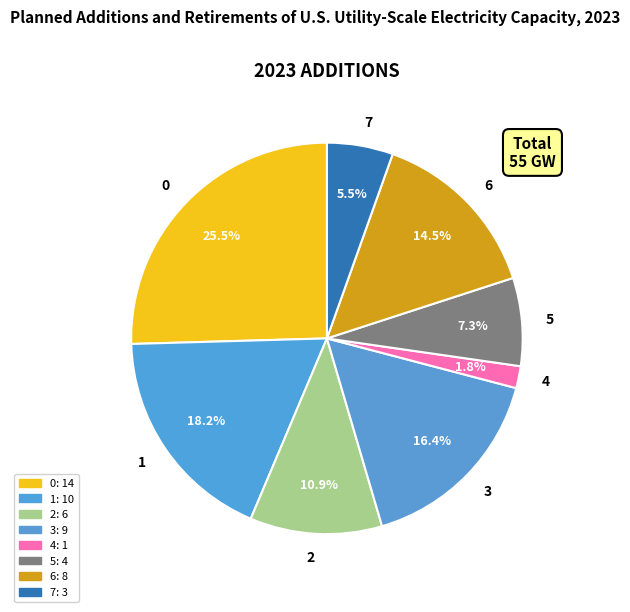

Rank the categories by value from highest to lowest.

0, 1, 3, 6, 2, 5, 7, 4